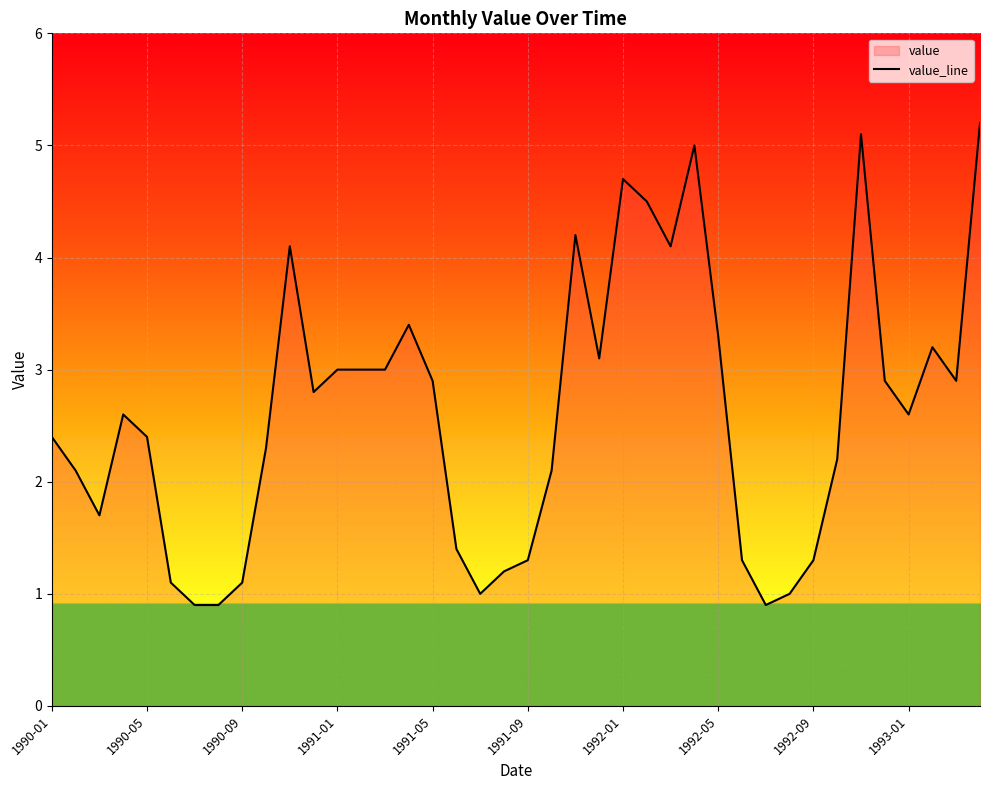

True or false: the data shows 5.4 at 1992-05.

False